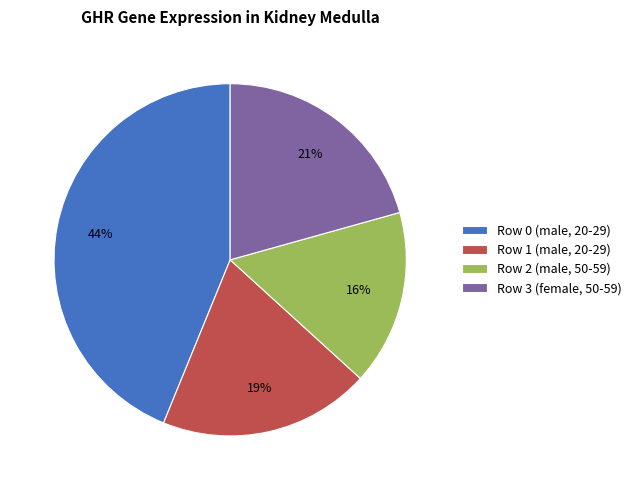

Which has a higher value, Row 2 (male, 50-59) or Row 3 (female, 50-59)?

Row 3 (female, 50-59)